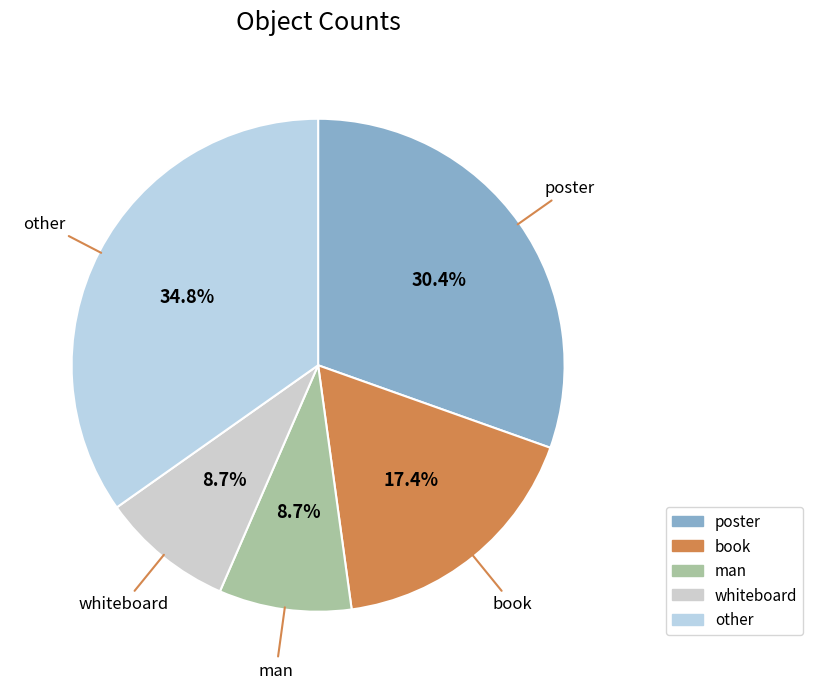

To the nearest percent, what is the combined percentage of poster and whiteboard?

39%